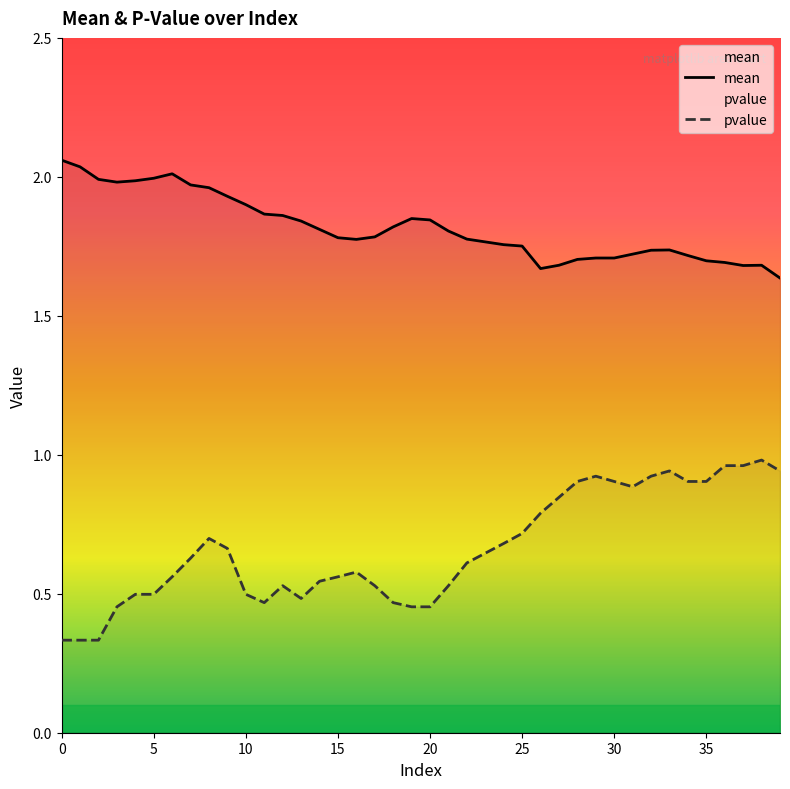

Is the value of pvalue at 4 greater than the value of mean at 22?

No